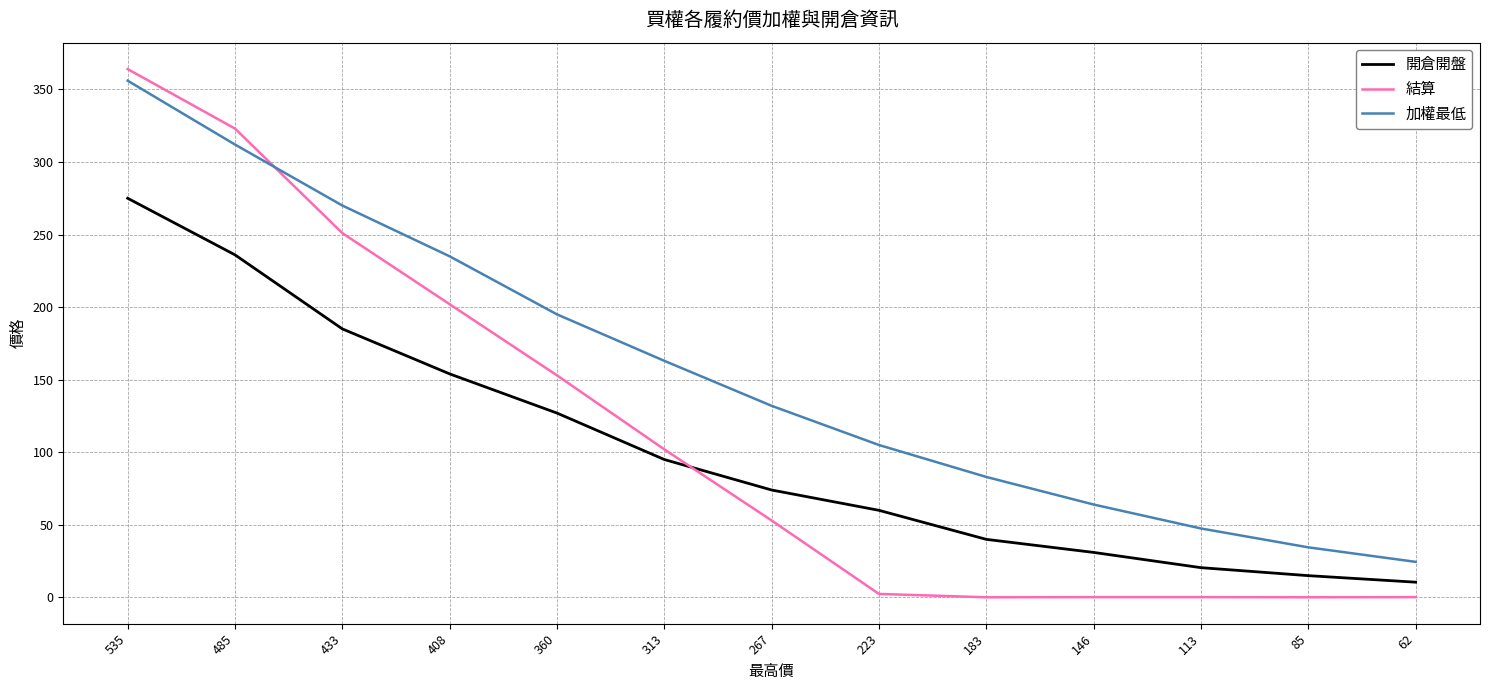

What is the average value of the 開倉開盤 series?

101.8